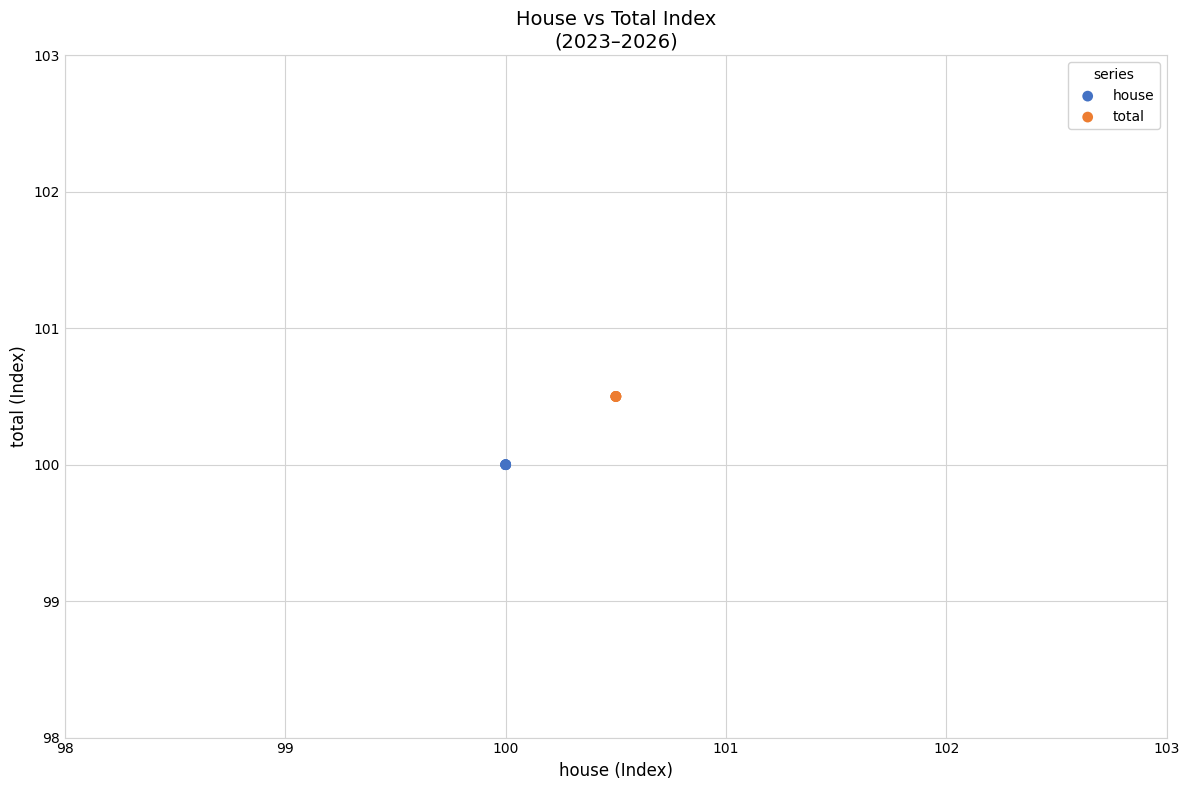

Which series contains the lowest Y value?

house